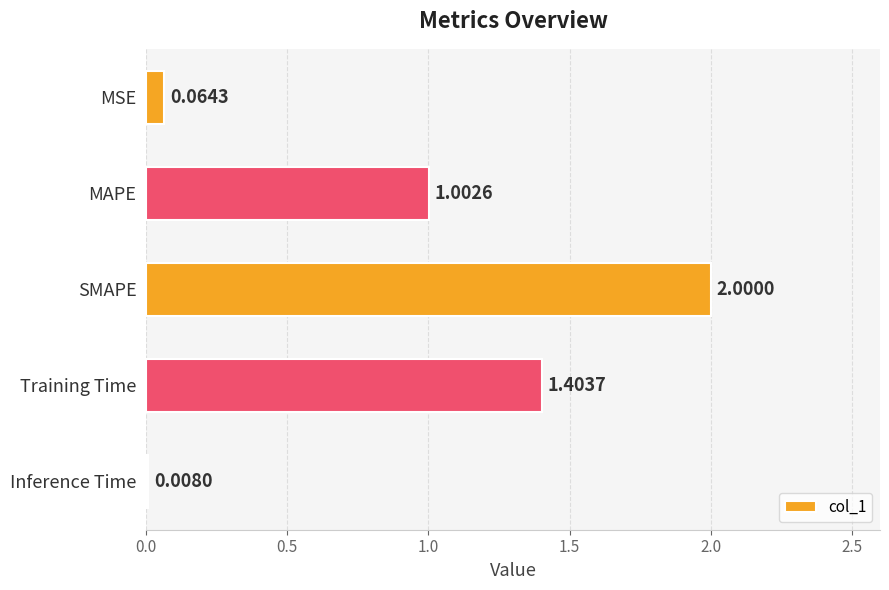

Which has a higher value, Inference Time or SMAPE?

SMAPE